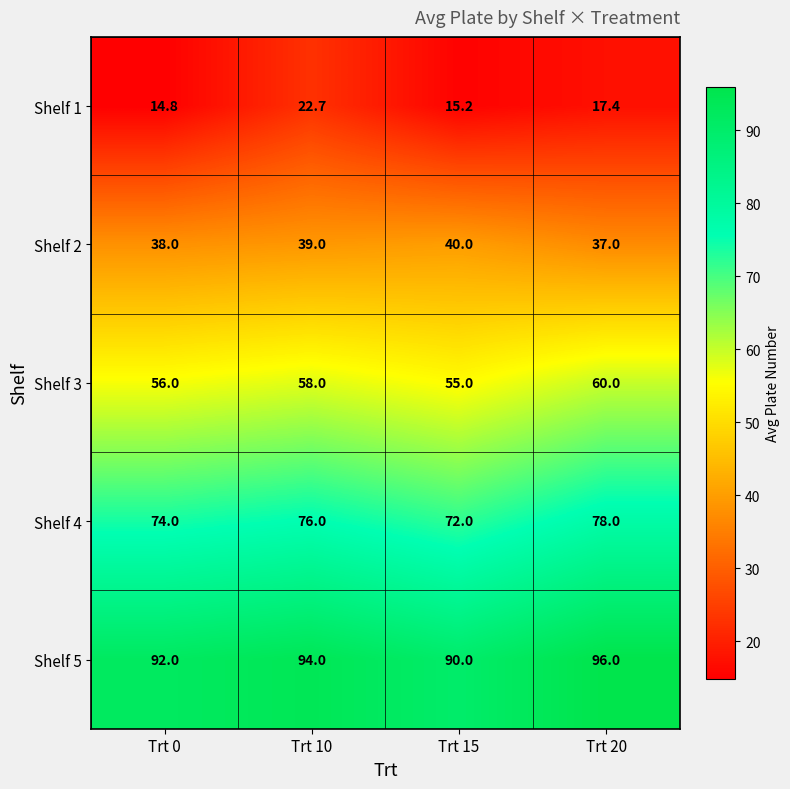

How many data points does each series have?

4